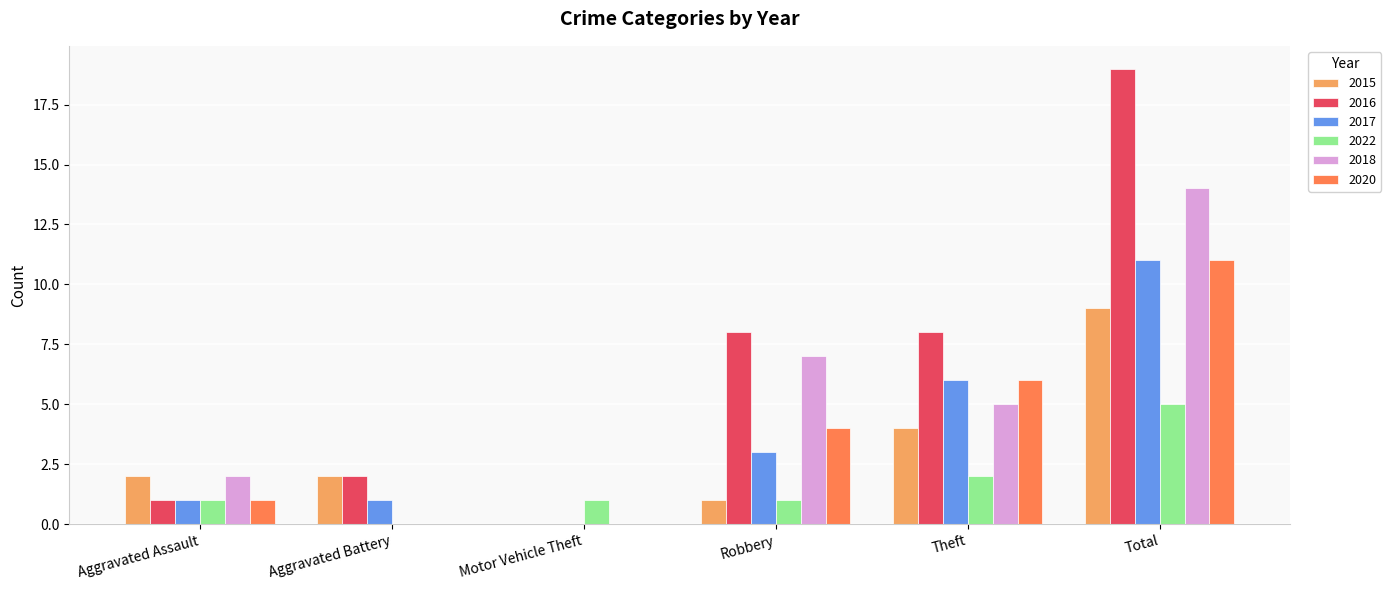

How many categories are shown in the chart?

6